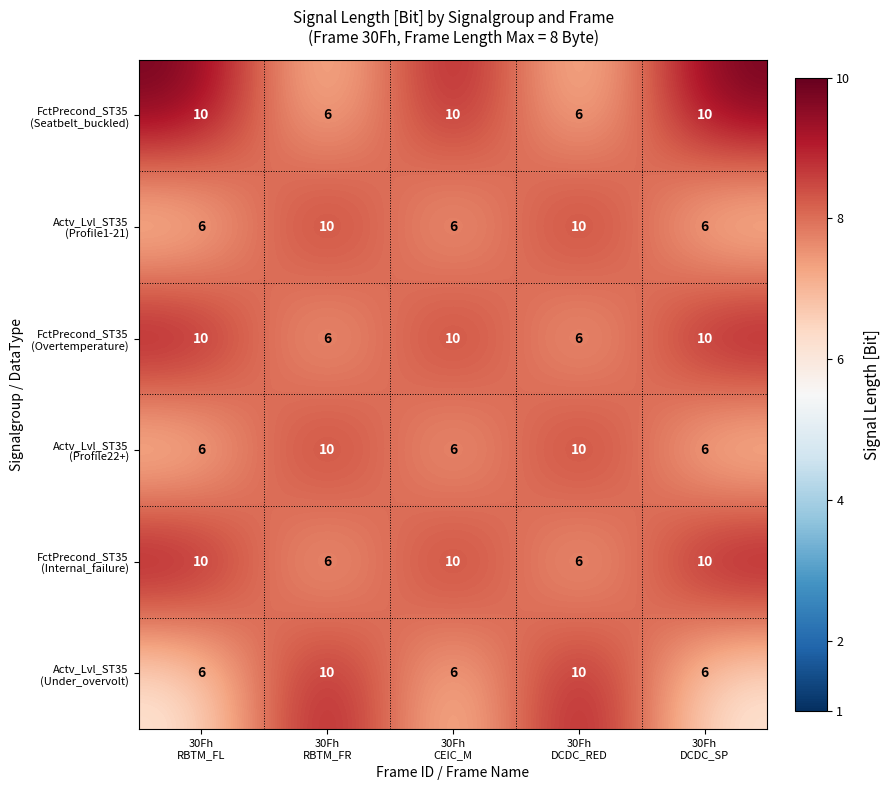

What is the minimum value shown in the chart?

6